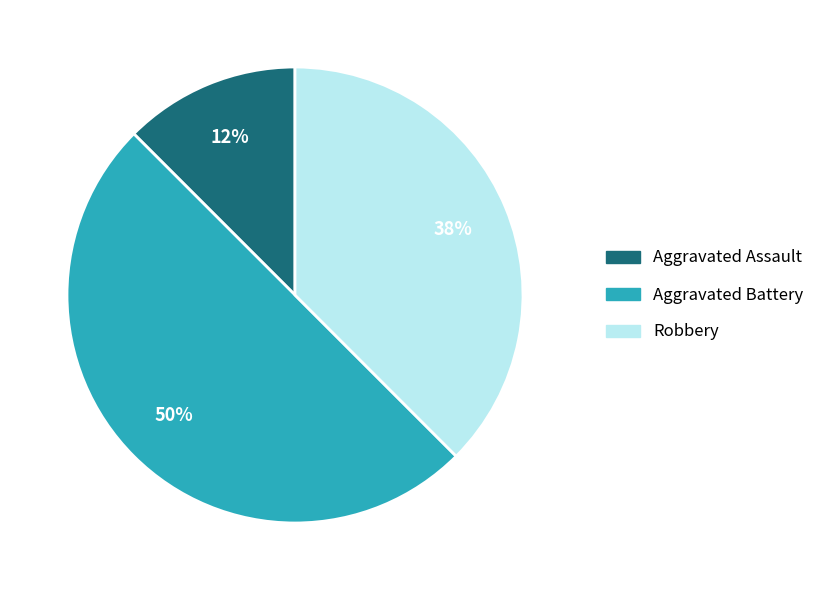

To the nearest percent, what is the average slice percentage?

33%